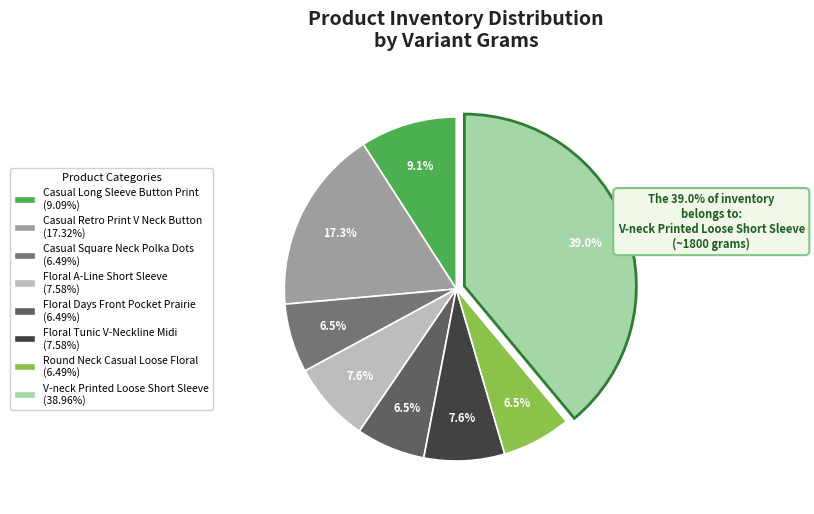

To the nearest percent, what is the difference between the Floral A-Line Short Sleeve and Casual Long Sleeve Button Print slice percentages?

2%